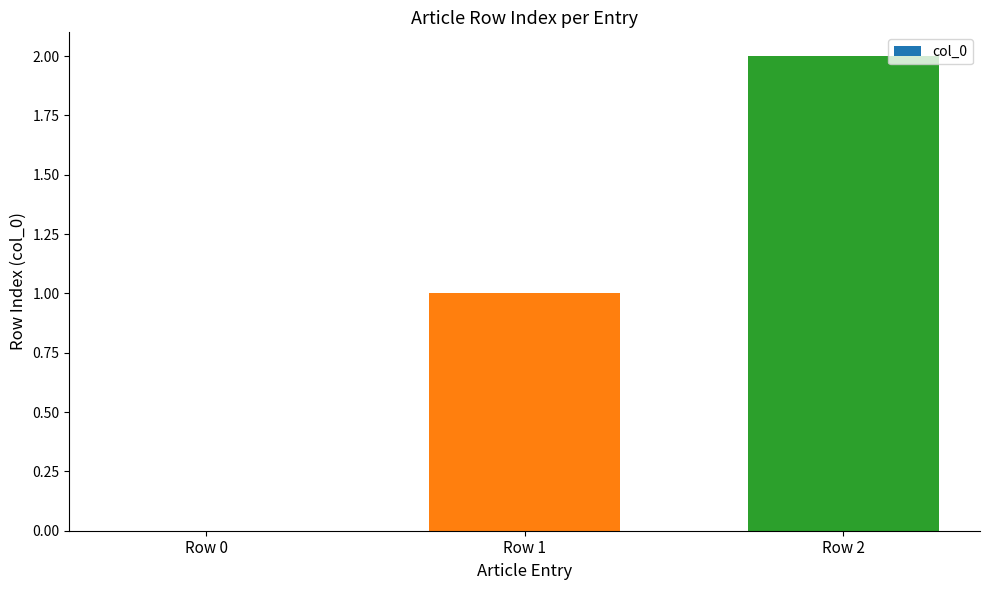

Reading left to right, what are all the values shown in this chart?

Row 0=0	Row 1=1	Row 2=2